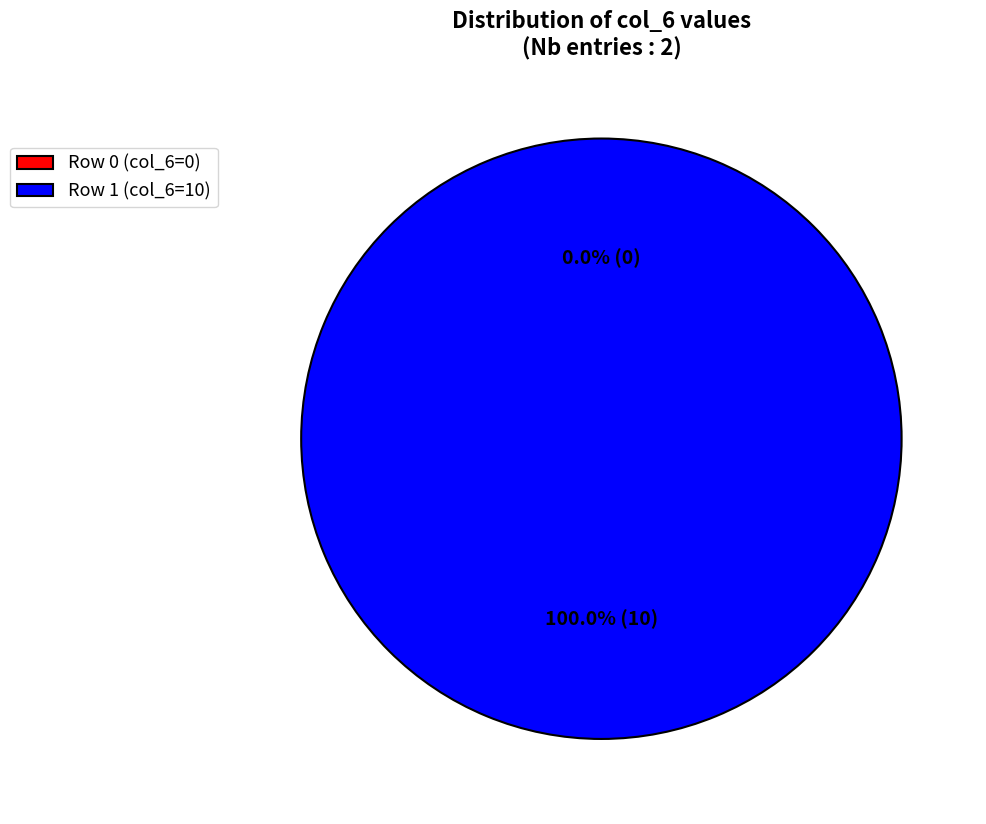

Which has a higher value, 1 or 0?

1